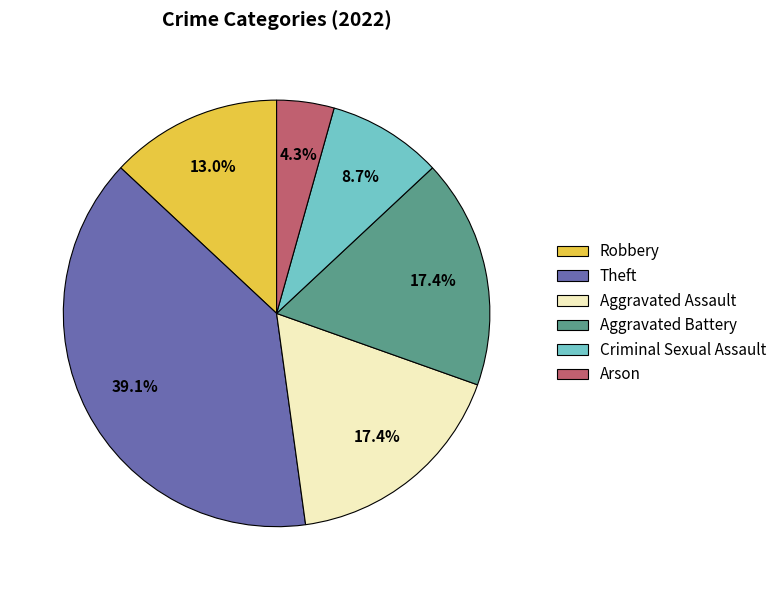

True or false: Theft accounts for 50% of the total.

False